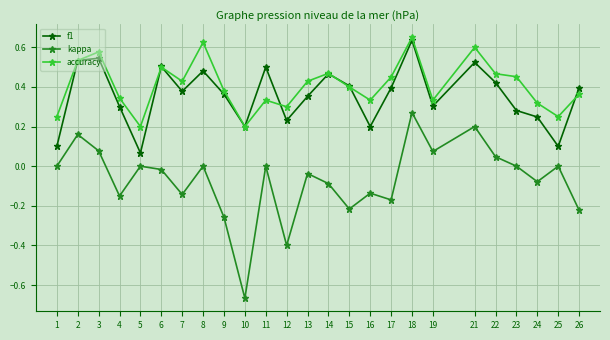

Which category has the highest value in the kappa series?

18